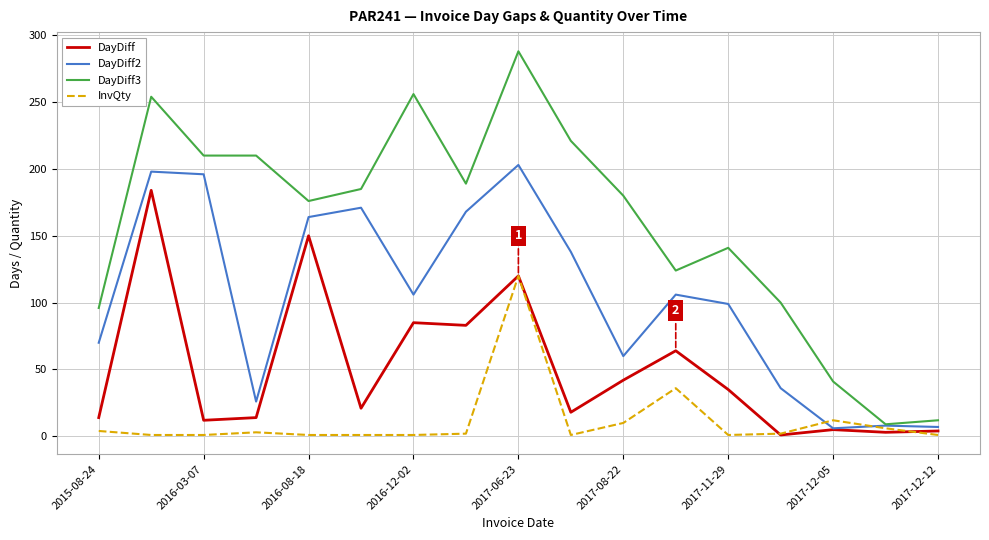

List the series in order of their peak value, lowest first.

InvQty, DayDiff, DayDiff2, DayDiff3